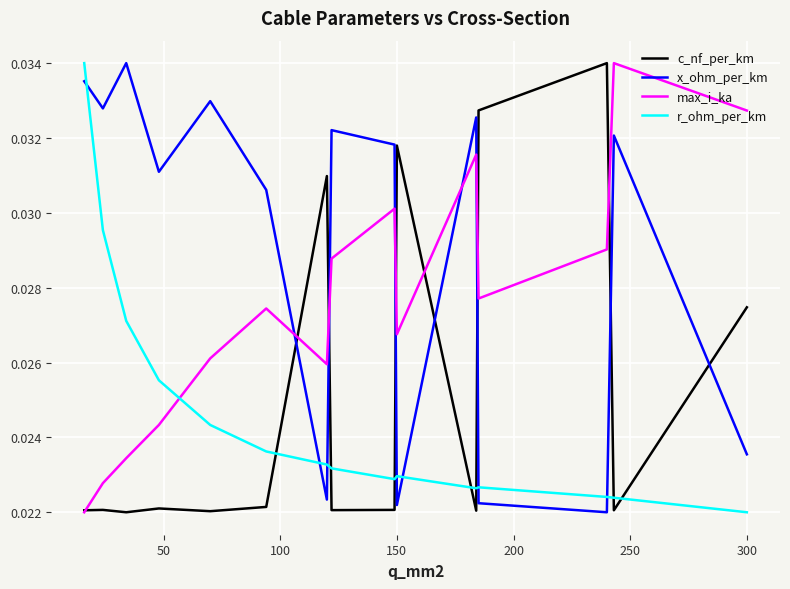

Which series ends up on top after the final intersection of x_ohm_per_km and max_i_ka?

max_i_ka